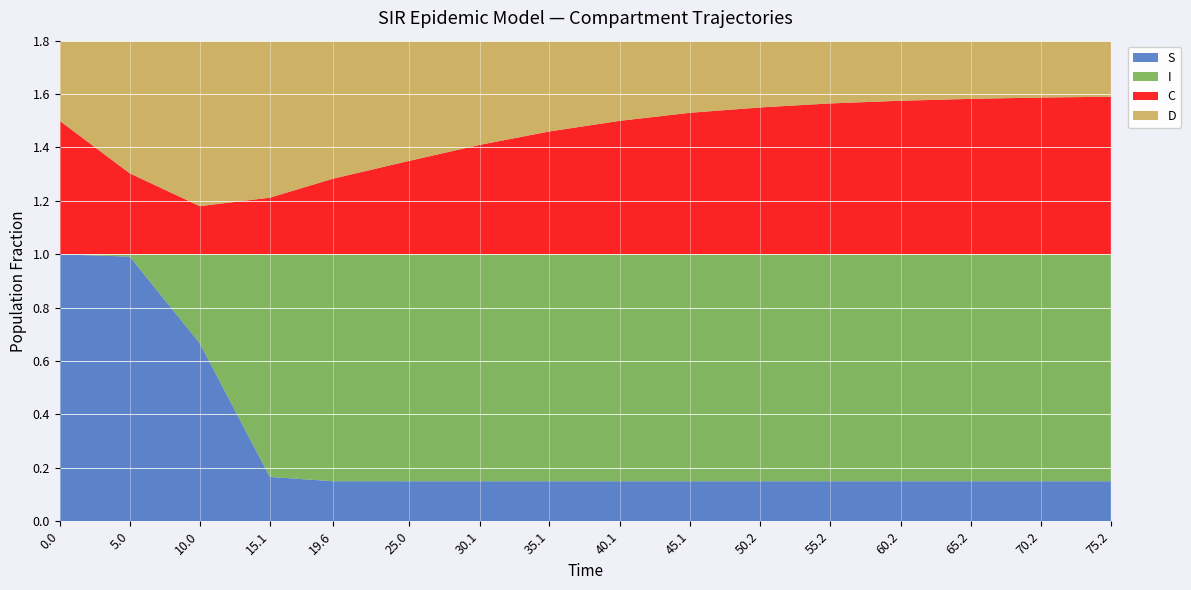

Reading left to right, transcribe all the data shown in this chart.

S: 0=1.0	10=1.0	20=0.7	30=0.2	40=0.2	50=0.1	60=0.1	70=0.1	80=0.1	90=0.1	100=0.1	110=0.1	120=0.1	130=0.1	140=0.1	150=0.1
I: 0=0.0	10=0.0	20=0.3	30=0.8	40=0.8	50=0.8	60=0.8	70=0.8	80=0.8	90=0.8	100=0.8	110=0.8	120=0.8	130=0.8	140=0.8	150=0.8
C: 0=0.5	10=0.3	20=0.2	30=0.2	40=0.3	50=0.3	60=0.4	70=0.5	80=0.5	90=0.5	100=0.6	110=0.6	120=0.6	130=0.6	140=0.6	150=0.6
D: 0=0.5	10=0.7	20=0.8	30=0.8	40=0.7	50=0.7	60=0.6	70=0.5	80=0.5	90=0.5	100=0.5	110=0.4	120=0.4	130=0.4	140=0.4	150=0.4